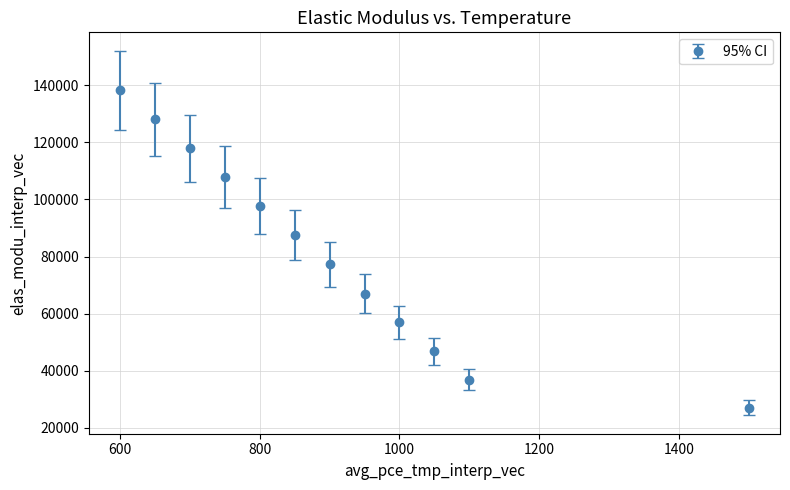

What is the difference between the second highest and minimum values?

101002